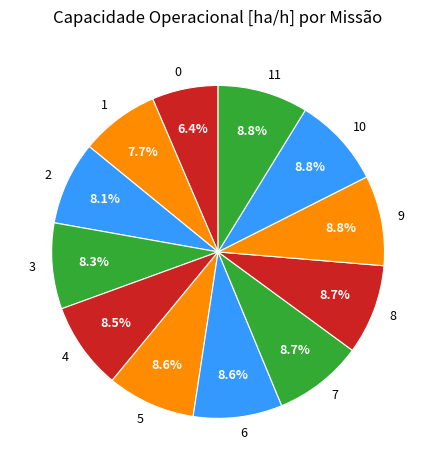

Combined, do 8 and 7 account for over 50%?

No